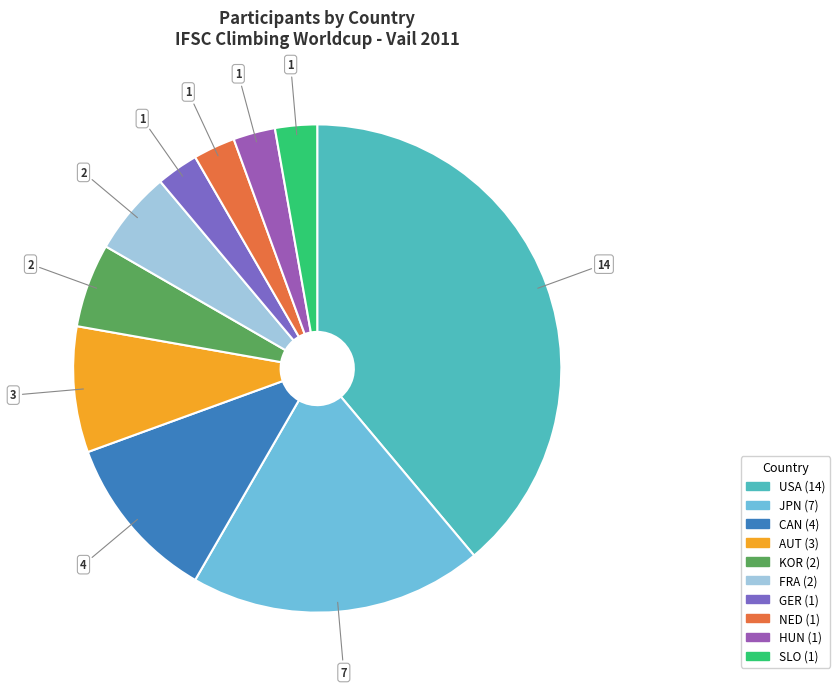

What portion of the pie excludes JPN?

80.6%